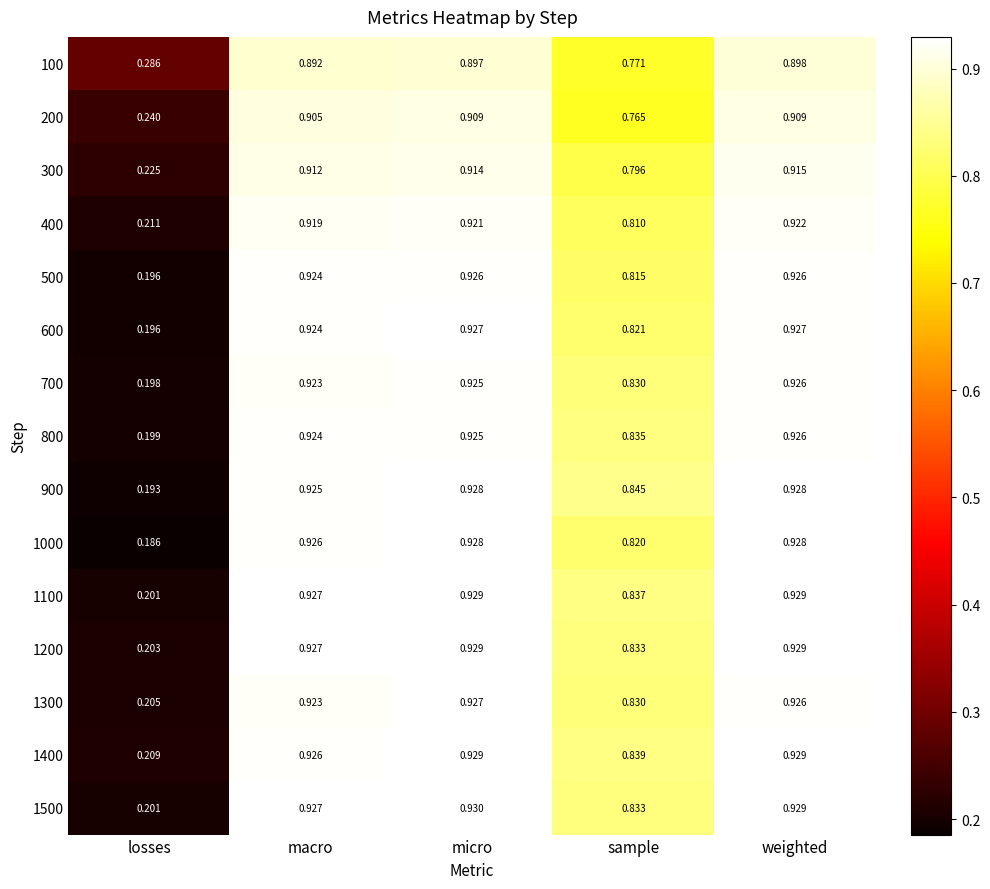

At which label does 700 reach its minimum?

losses